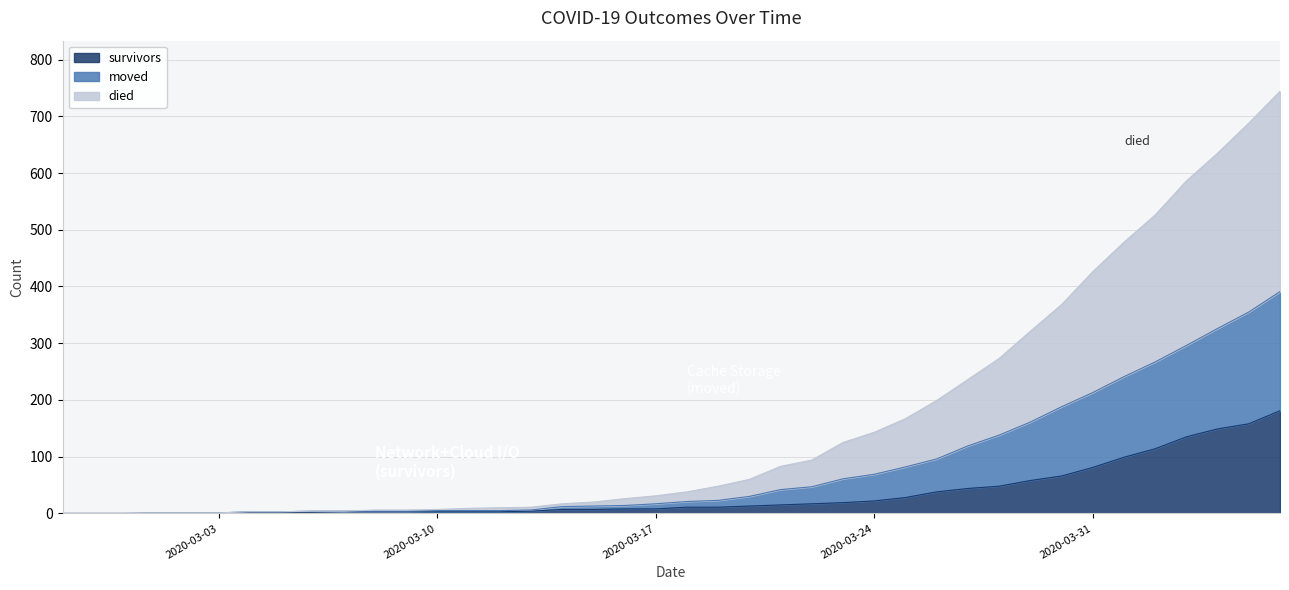

The moved series shows 3 at 2020-03-12. True or false?

False